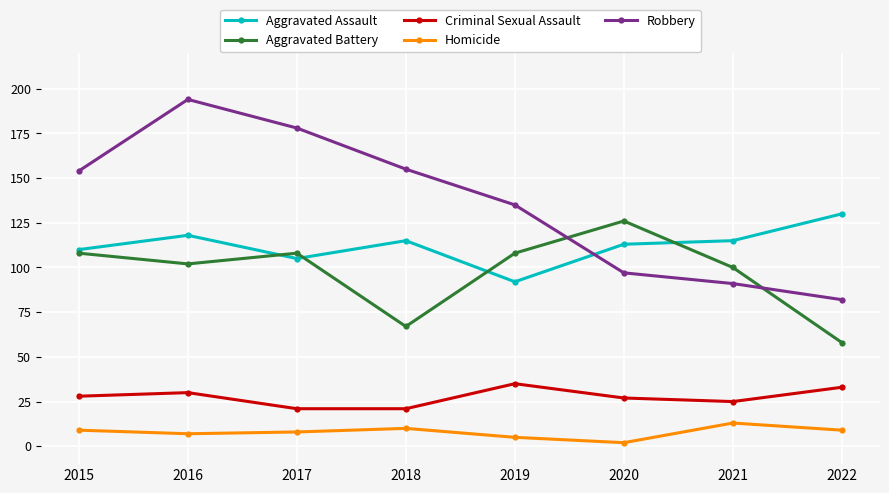

In Homicide, how many points are lower than both neighbors (excluding endpoints)?

2